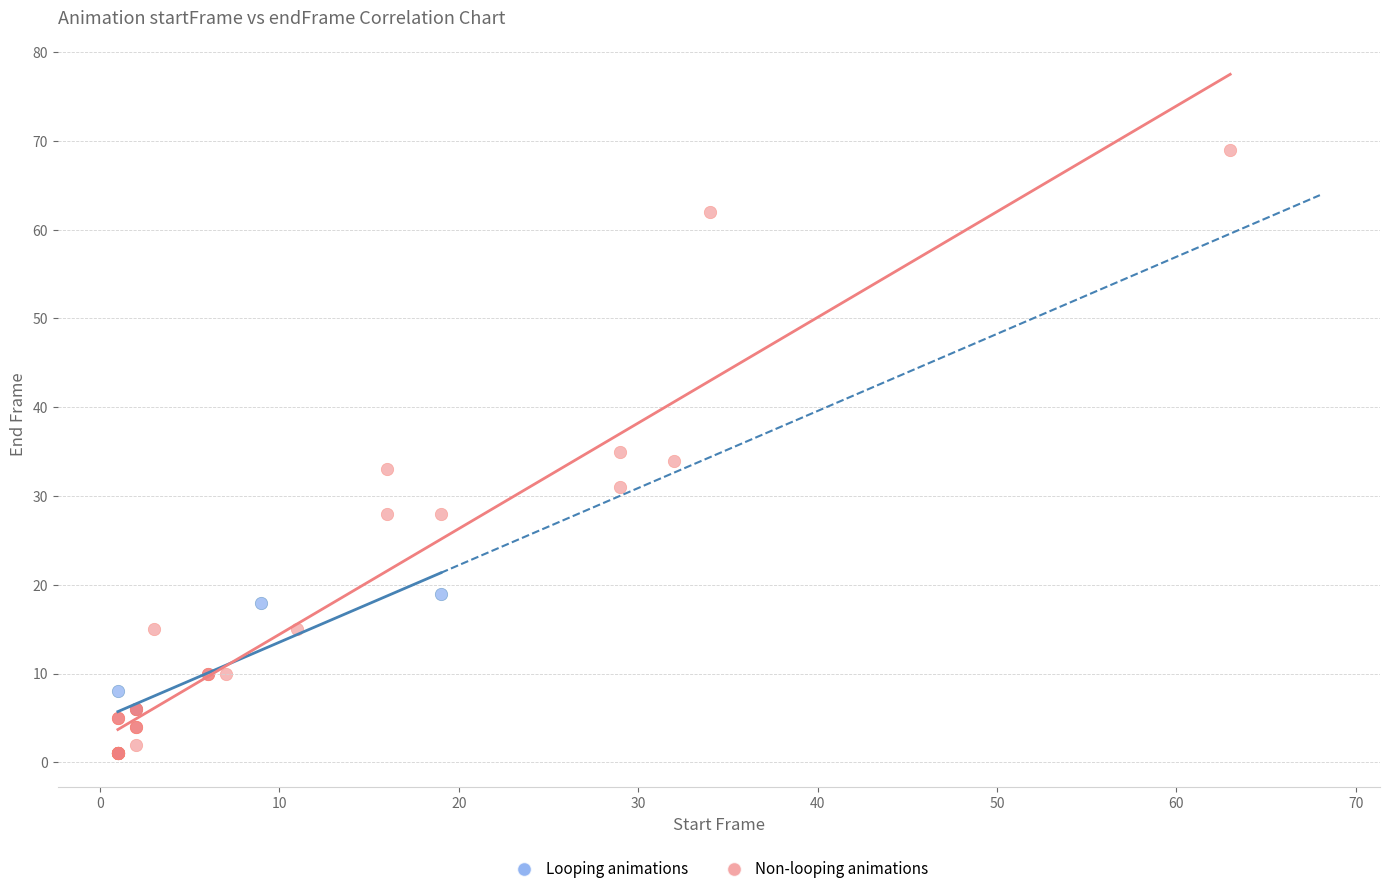

Which series contains the highest Y value?

Non-looping animations